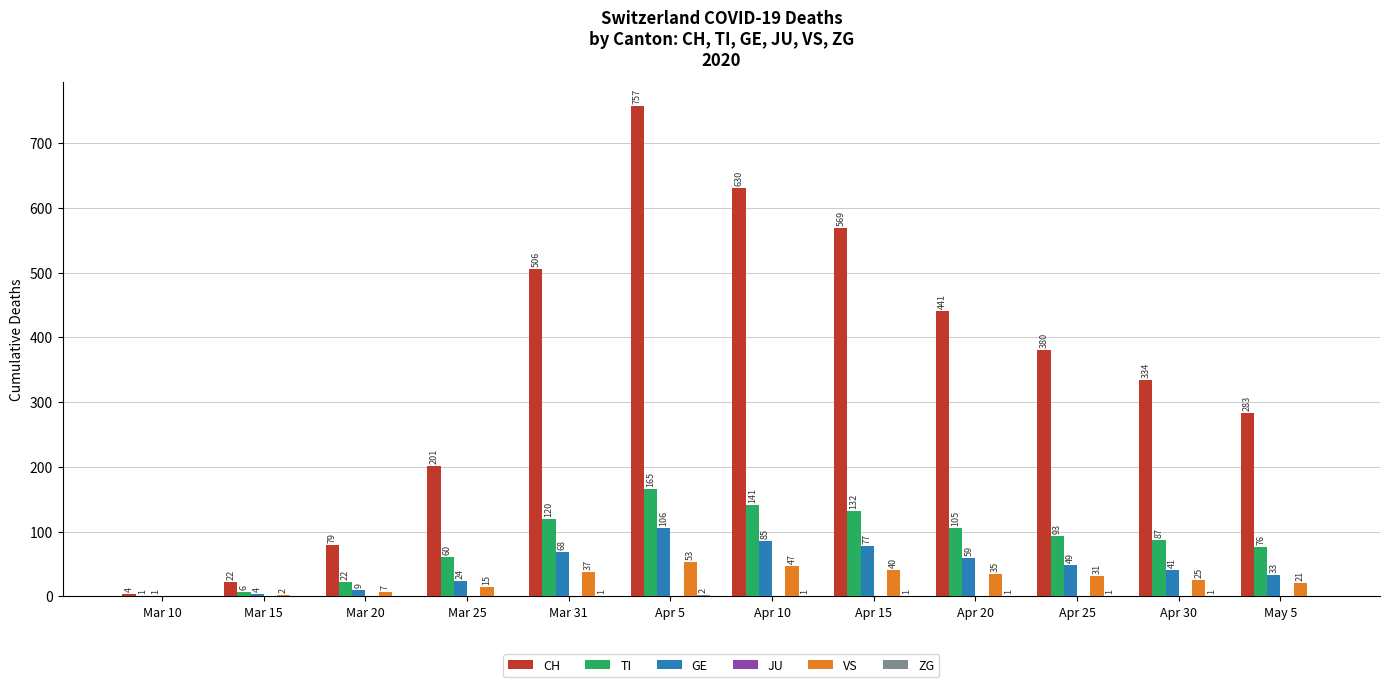

What value does the CH series have at Apr 30?

334